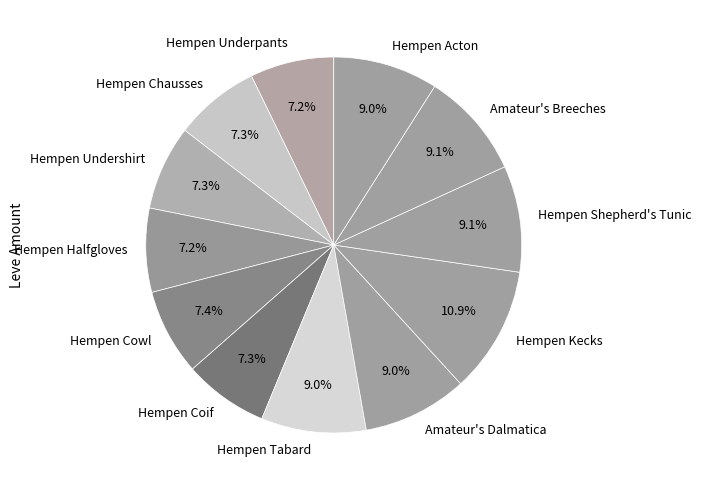

True or false: Hempen Cowl accounts for 7% of the total.

True